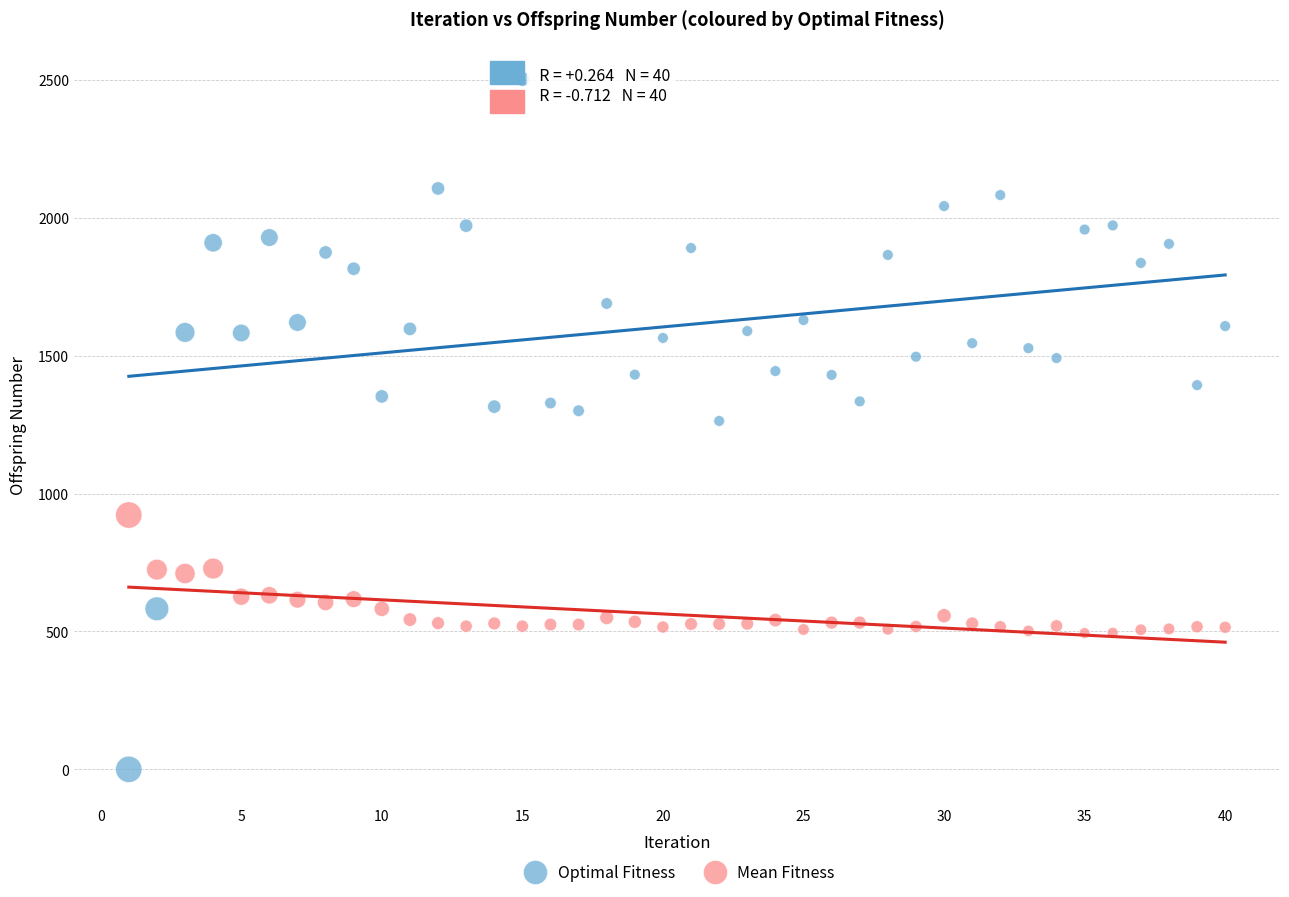

What are all the series names shown in the legend?

Optimal Fitness, Mean Fitness